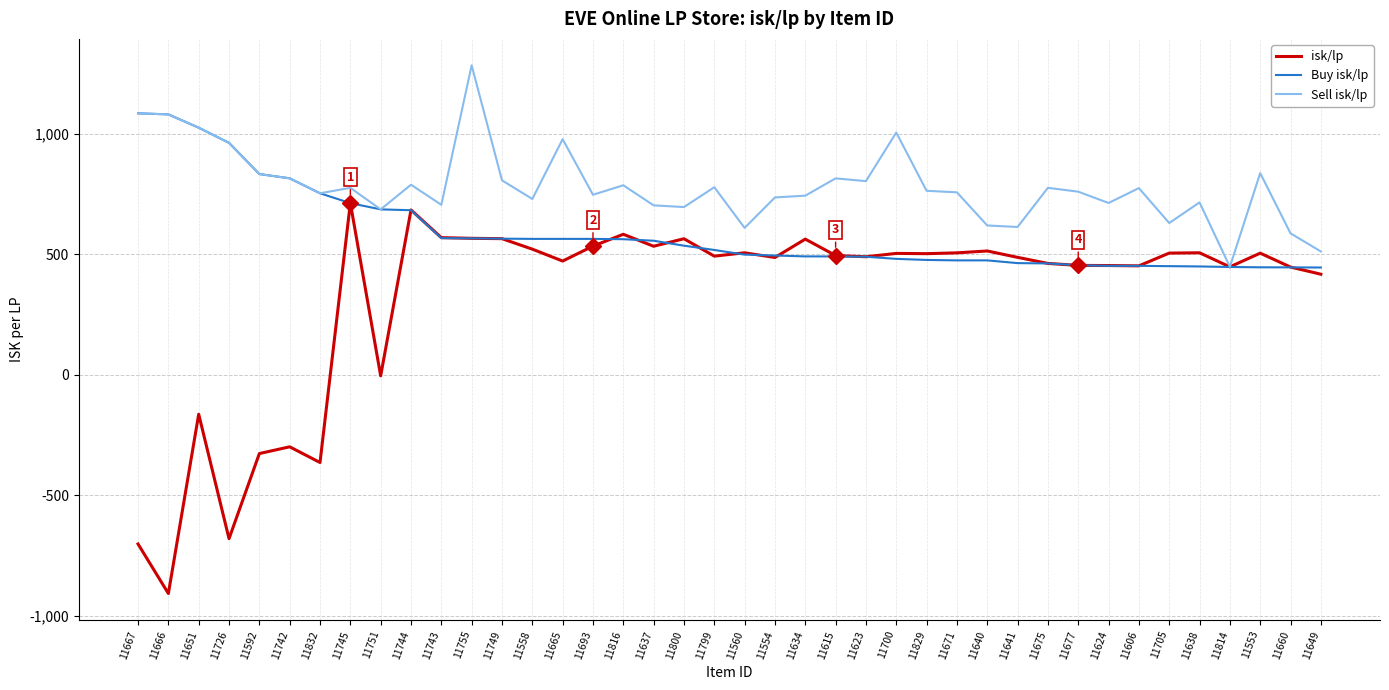

What is the difference between the isk/lp values at 11700 and 11671?

2.3